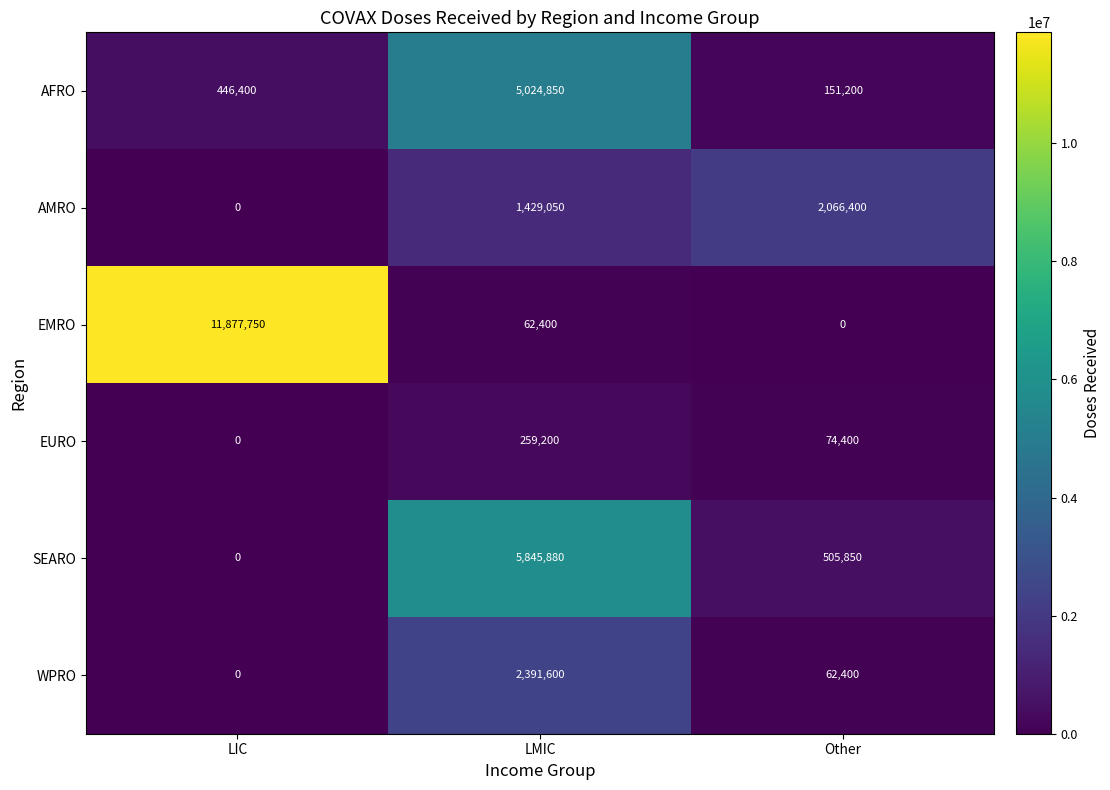

Which series changed the most between LIC and Other?

EMRO